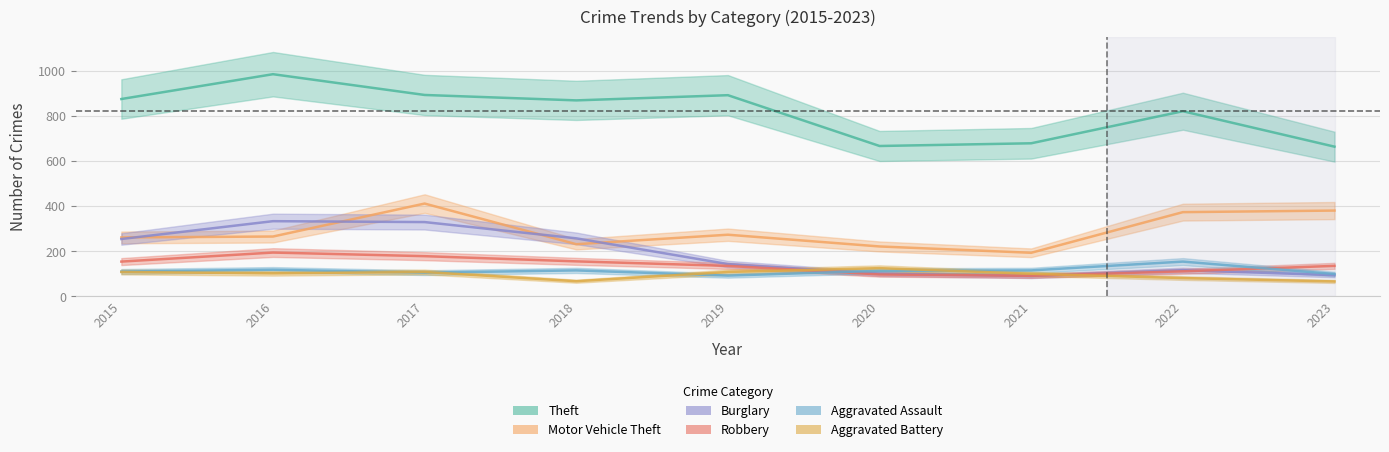

At which category does Motor Vehicle Theft reach its first local peak?

2017